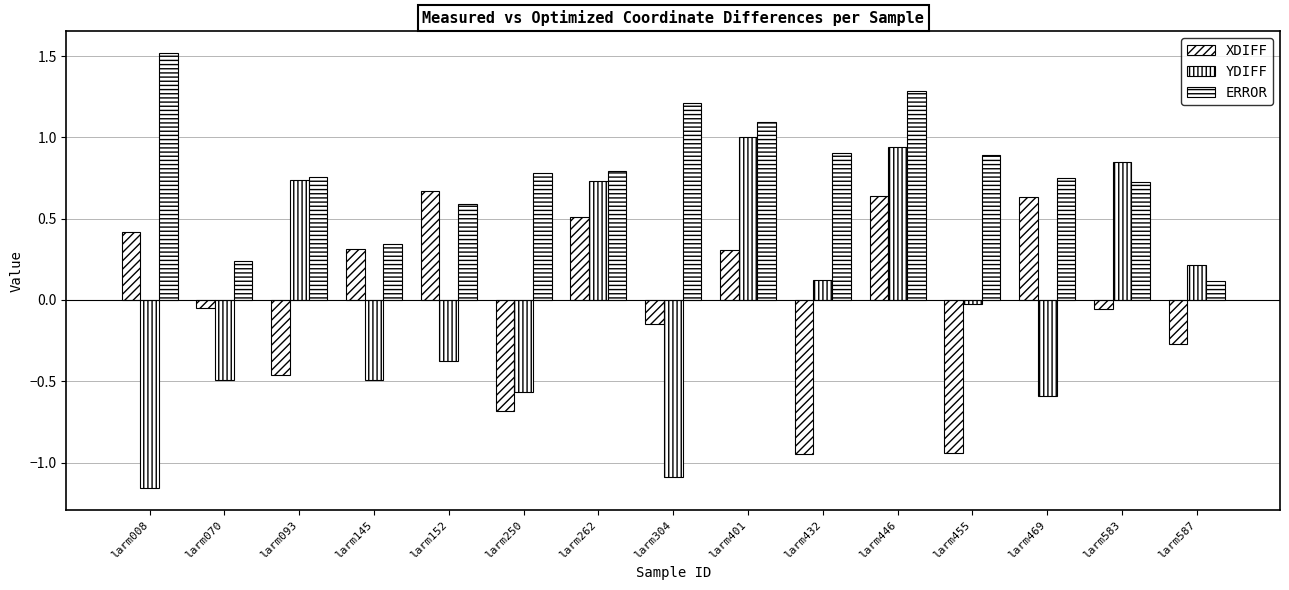

Which category has the highest value across all series?

larm008